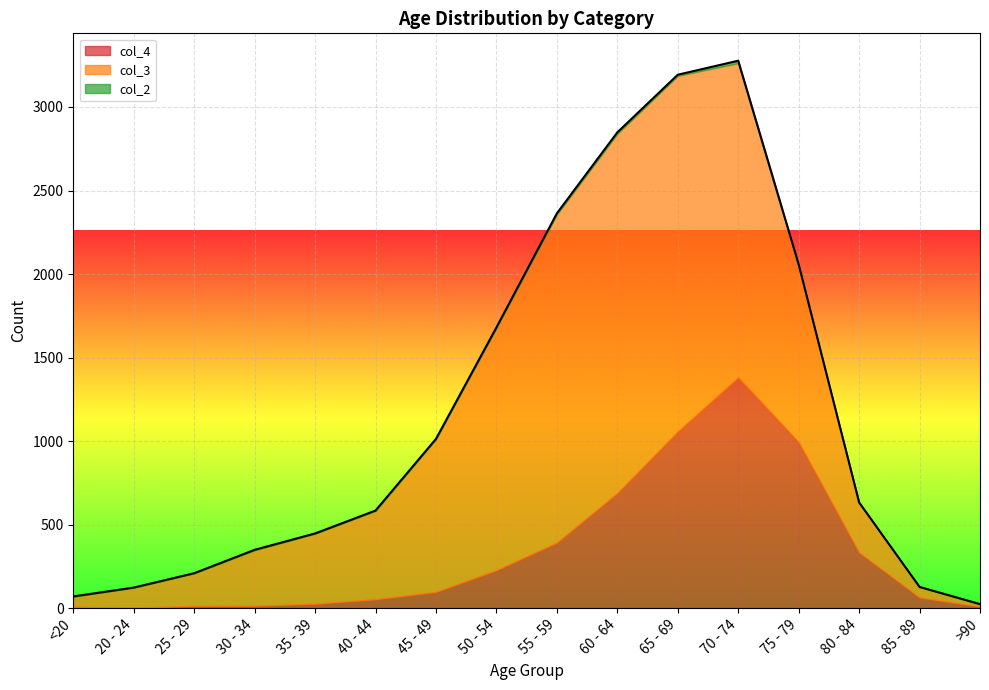

What position from the left is 45 - 49?

7